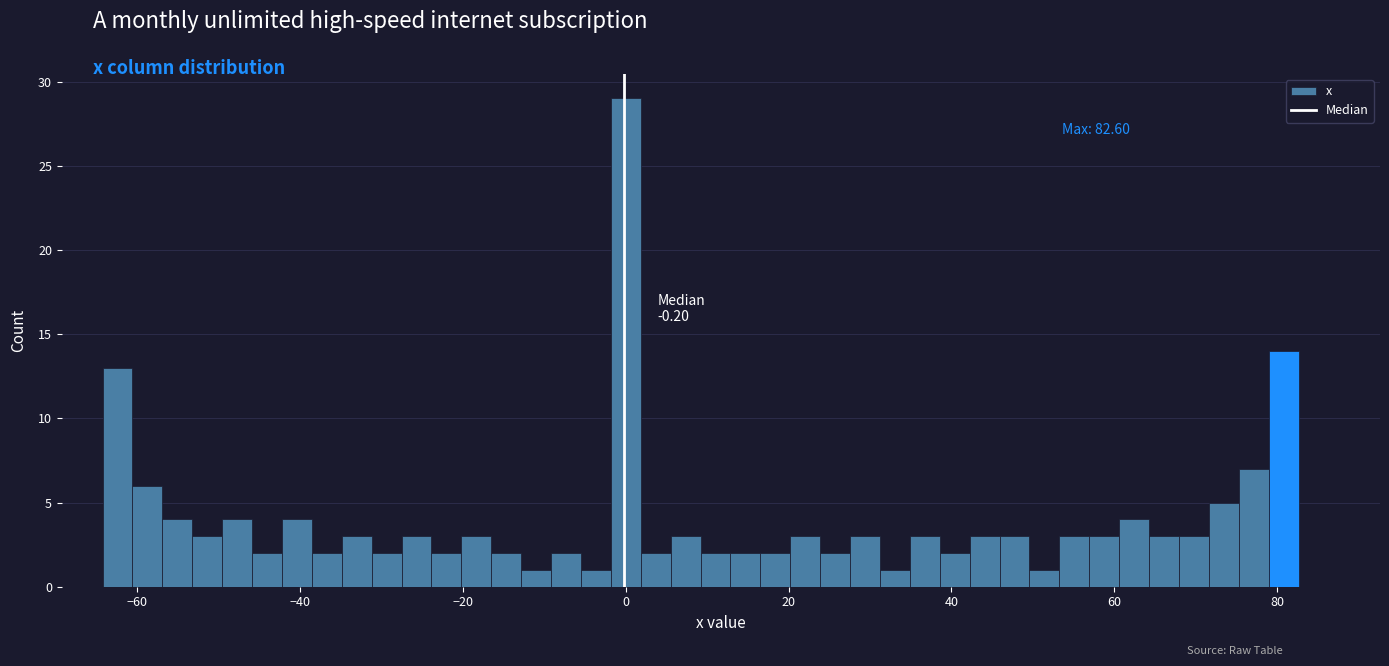

Around what value on the x-axis is the tallest bar? Give the approximate position of its centre, as read against the axis.

0